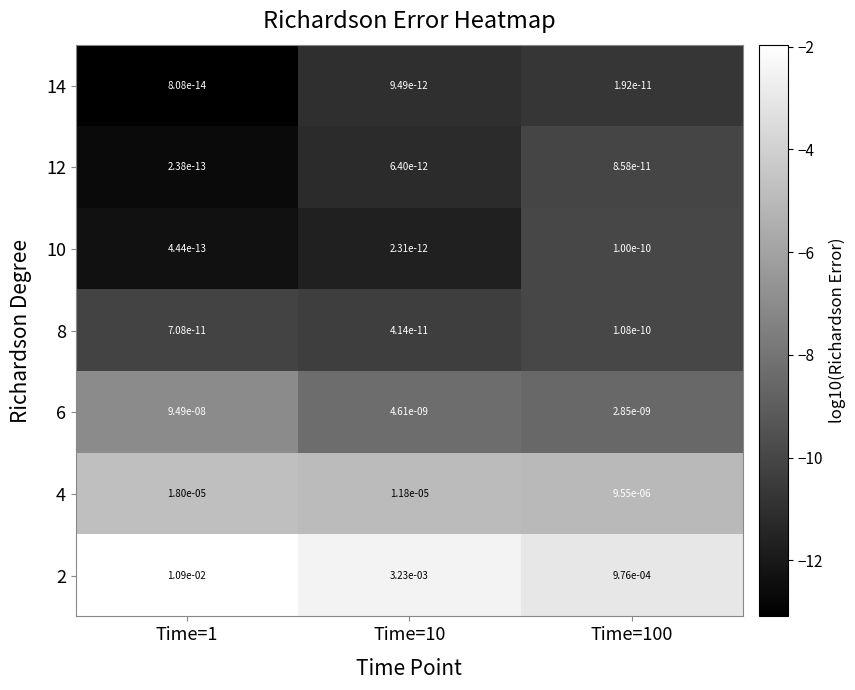

Is the value of 2 at Time=100 greater than the value of 8 at Time=1?

Yes